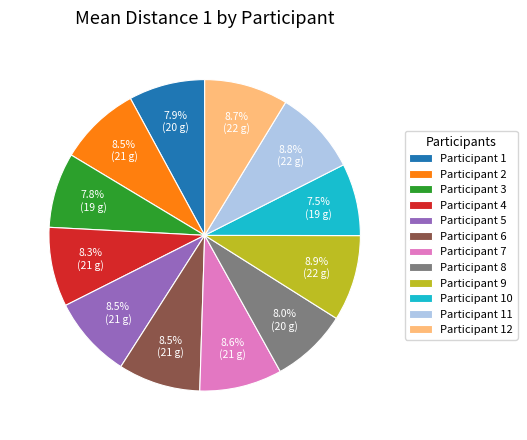

Is there a majority slice in this chart?

No